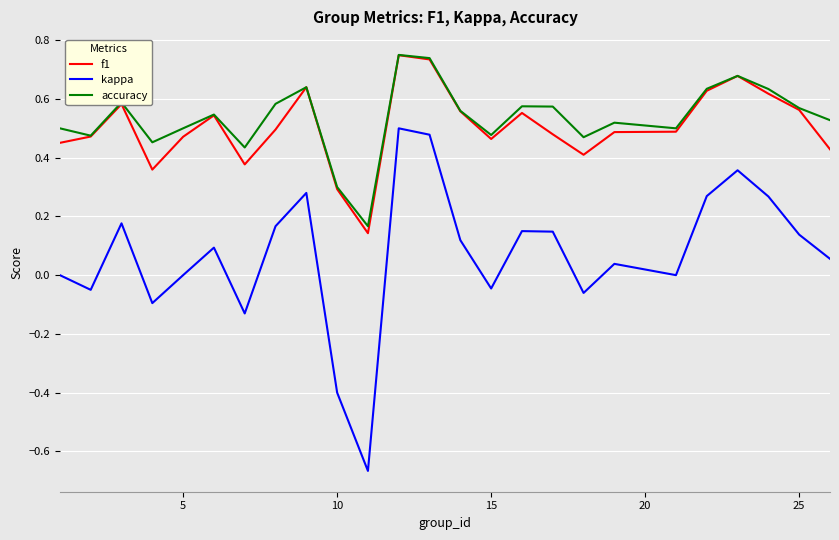

Which series has the widest spread of values?

kappa